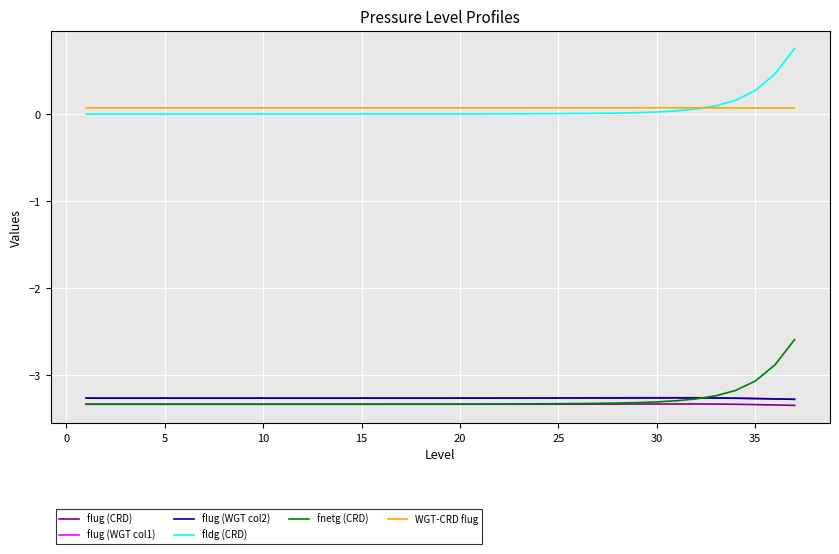

What is the maximum value for fnetg (CRD)?

-2.6